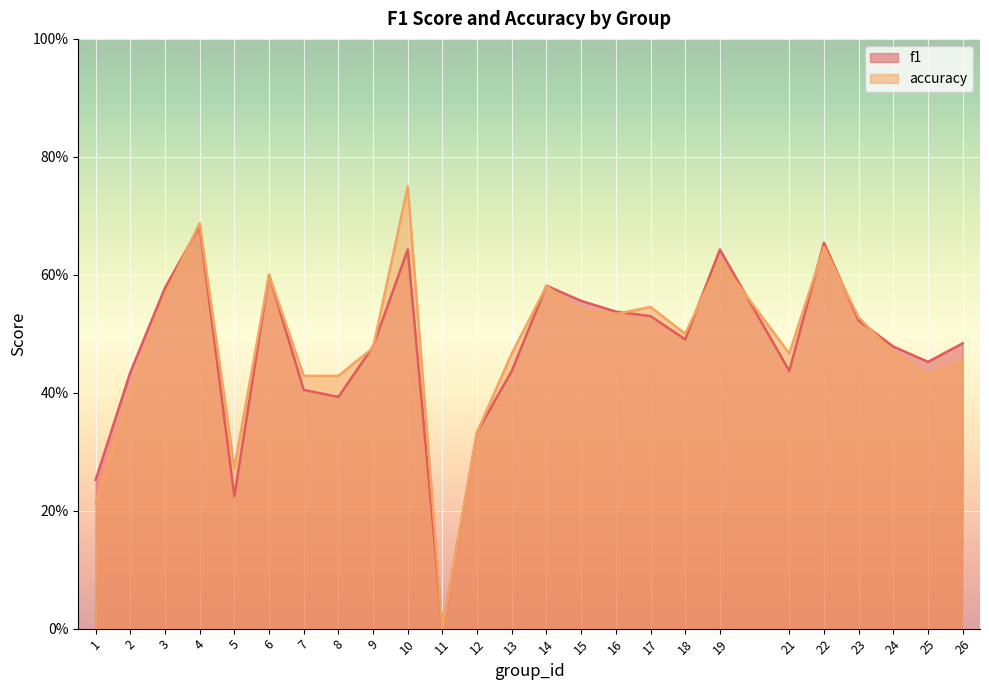

Rank the series by their average value, from highest to lowest.

accuracy, f1